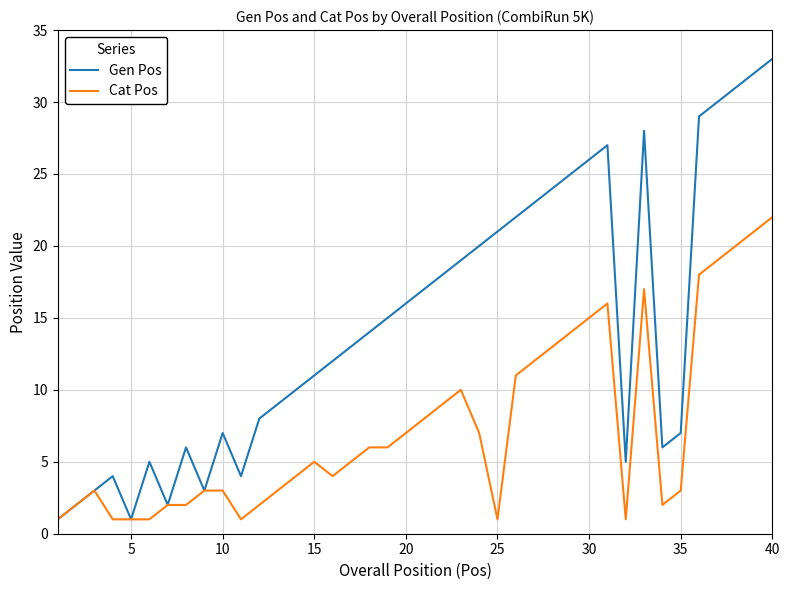

Which series has the widest spread of values?

Gen Pos